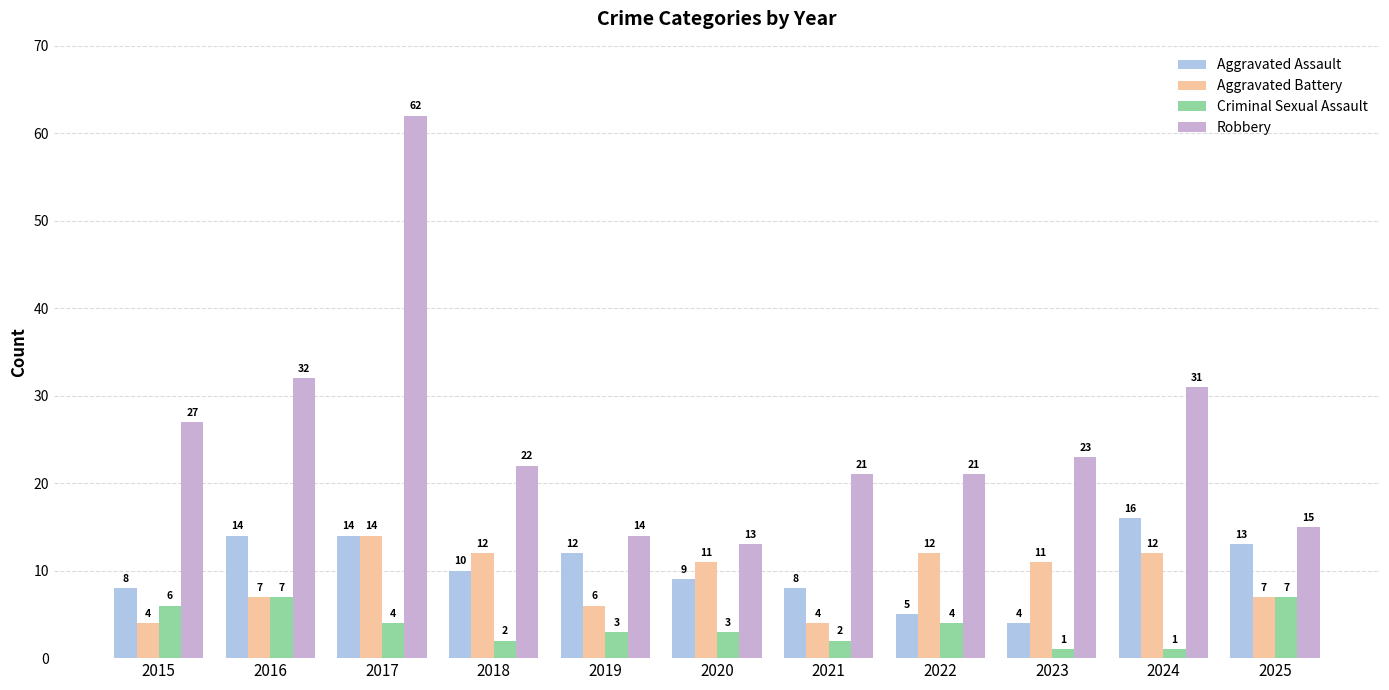

What is the difference between the Aggravated Assault values at 2018 and 2023?

6